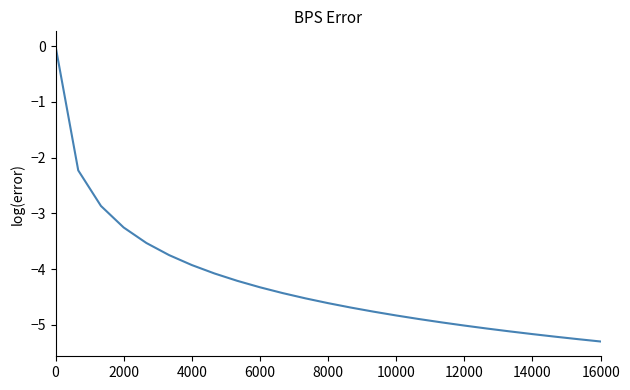

What is the minimum value shown in the chart?

-5.3